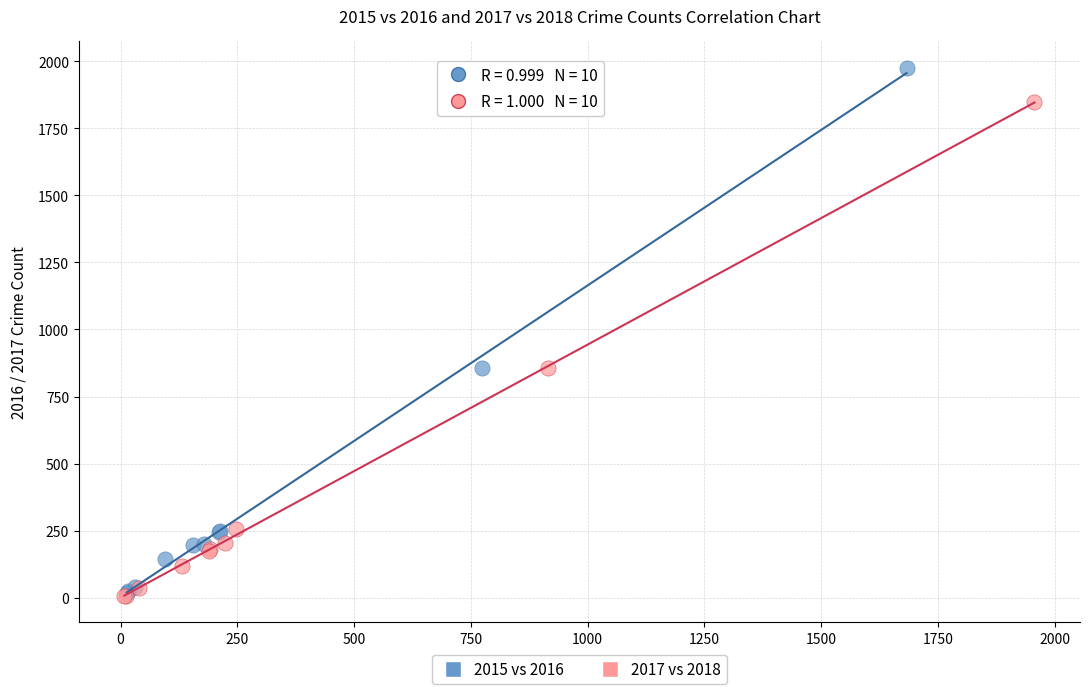

Which series has the largest Y range (max minus min)?

2015 vs 2016